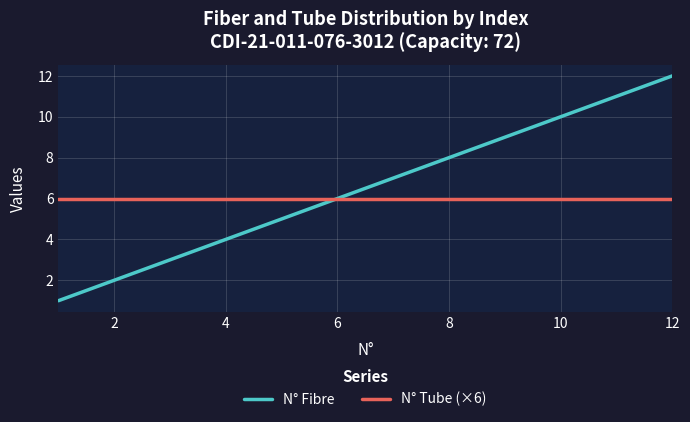

Rank the series by their maximum value, from lowest to highest.

N° Tube (×6), N° Fibre